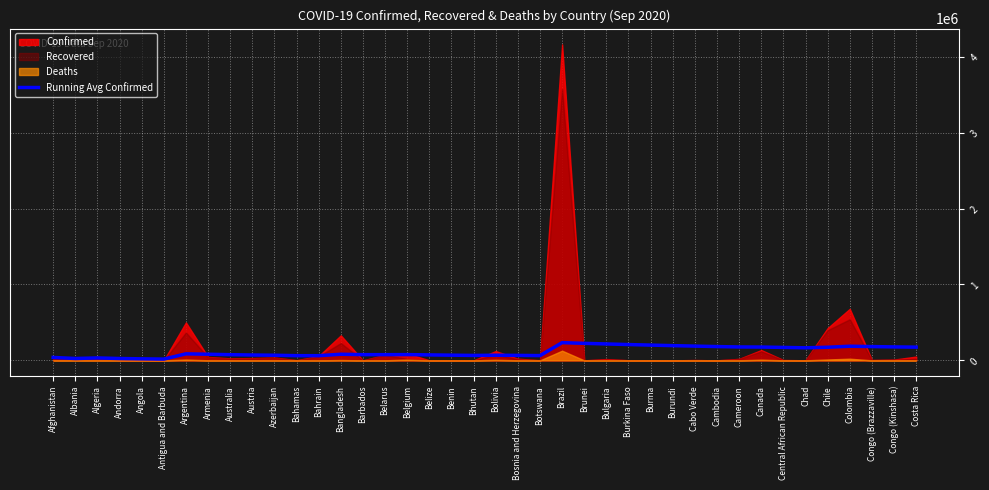

What is the ratio of the value at Benin to the value at Barbados?

0.9